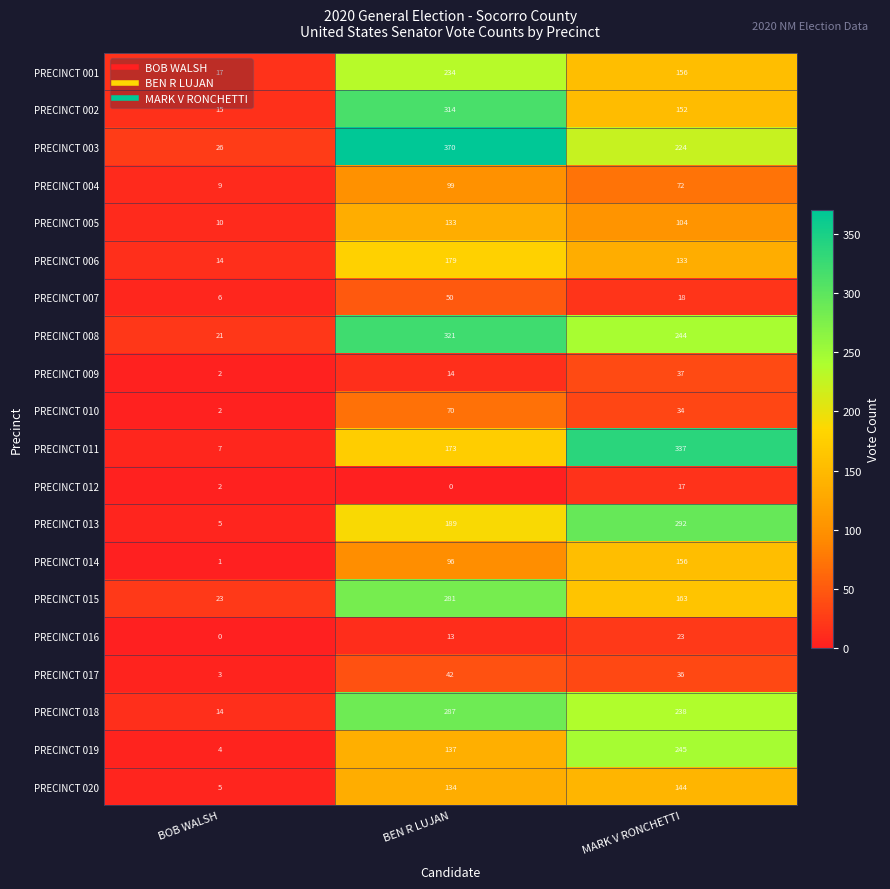

The PRECINCT 017 series shows 36 at MARK V RONCHETTI. True or false?

True